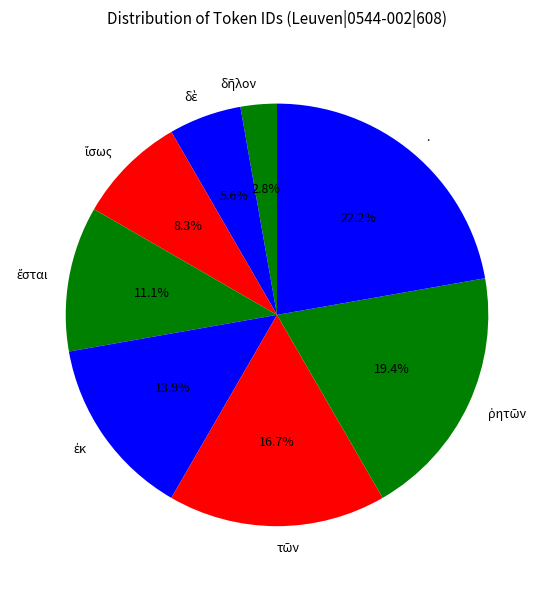

How many slices are in this pie chart?

8